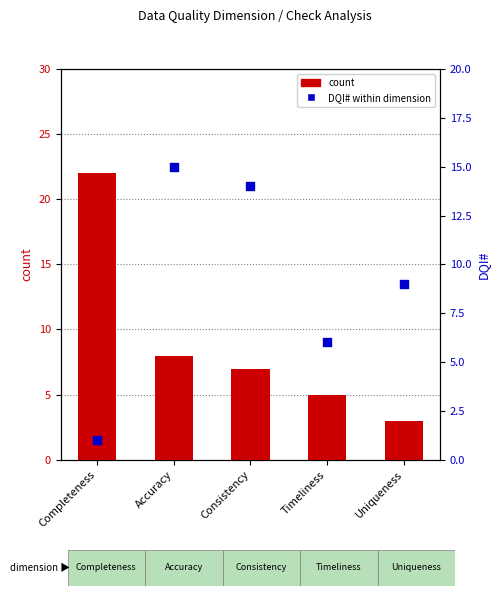

Which series has the largest total across all categories?

count